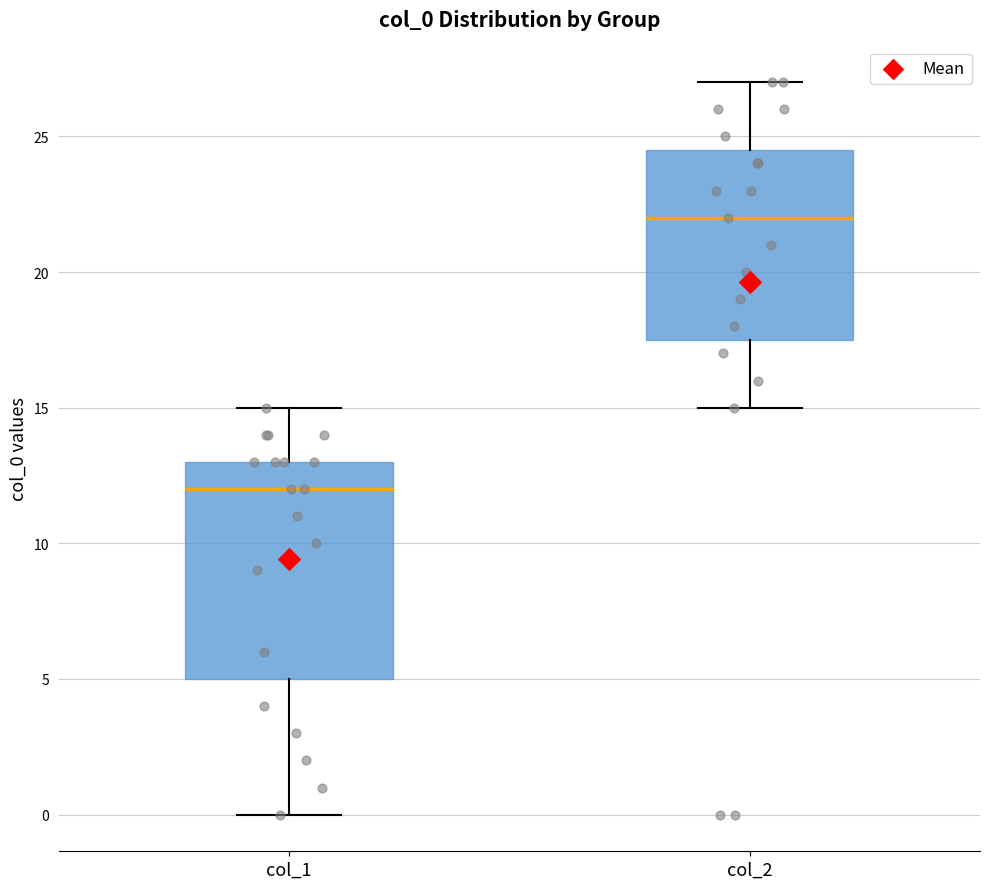

Which box has the highest median line?

col_2